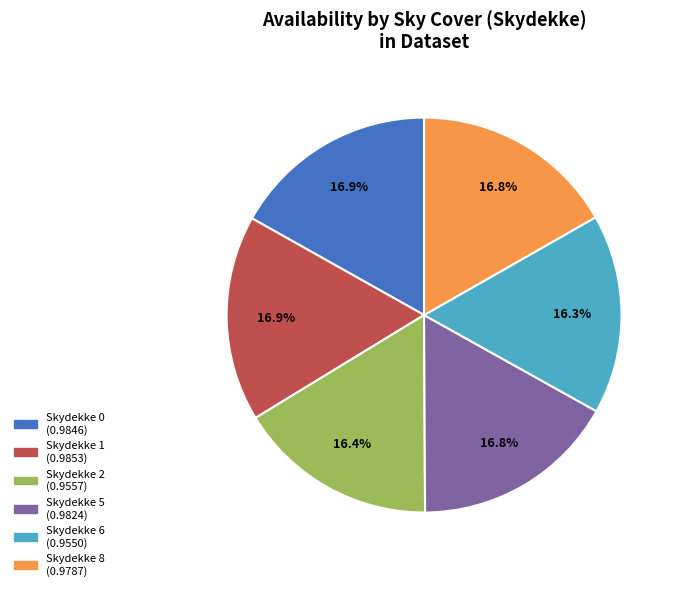

Count the number of slices in the pie.

6